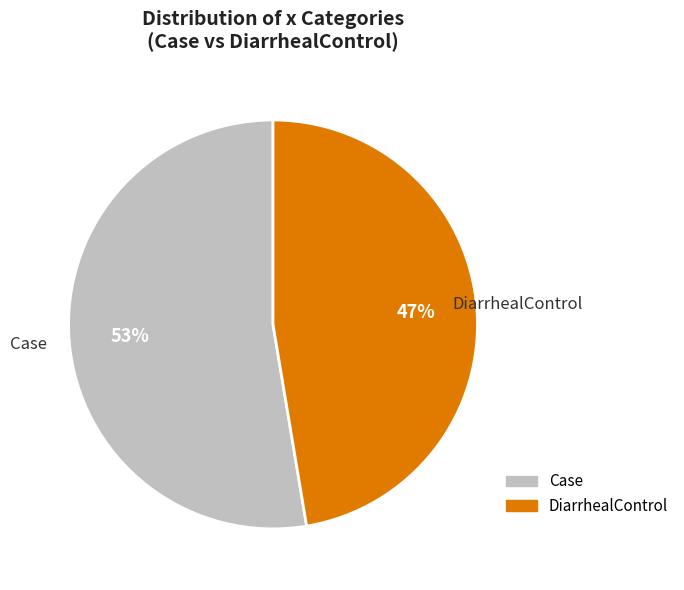

What is the smallest slice in the pie chart?

DiarrhealControl